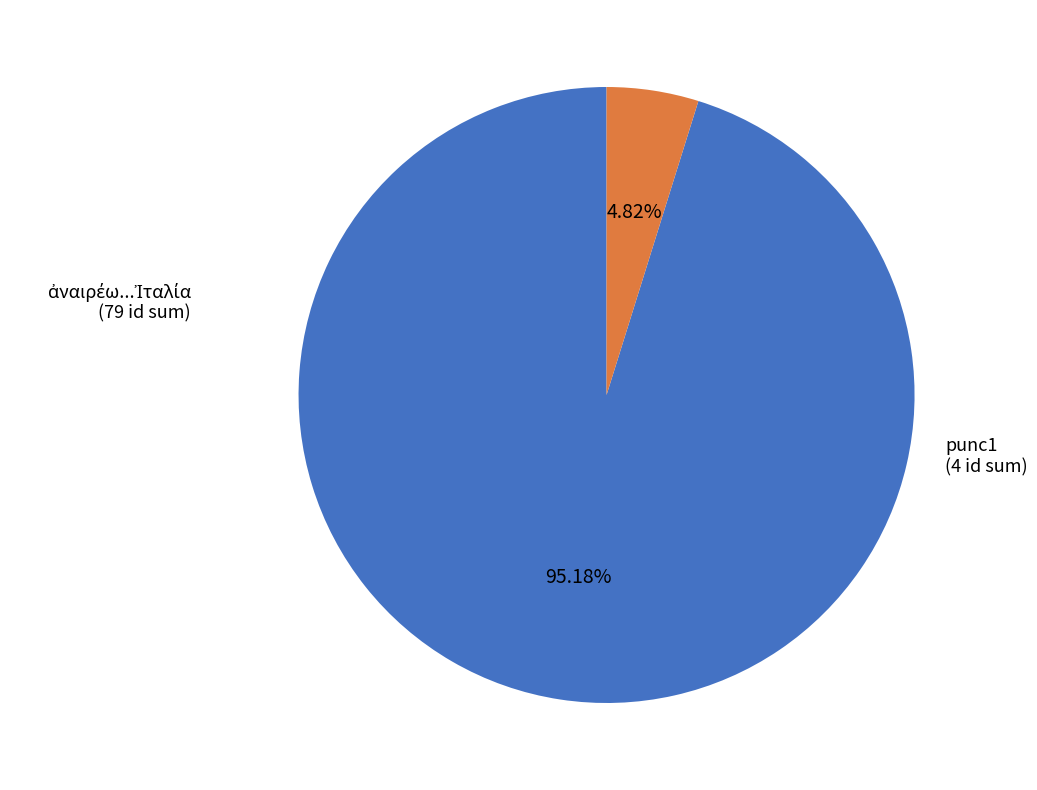

Is there any slice that represents more than half of the pie?

Yes